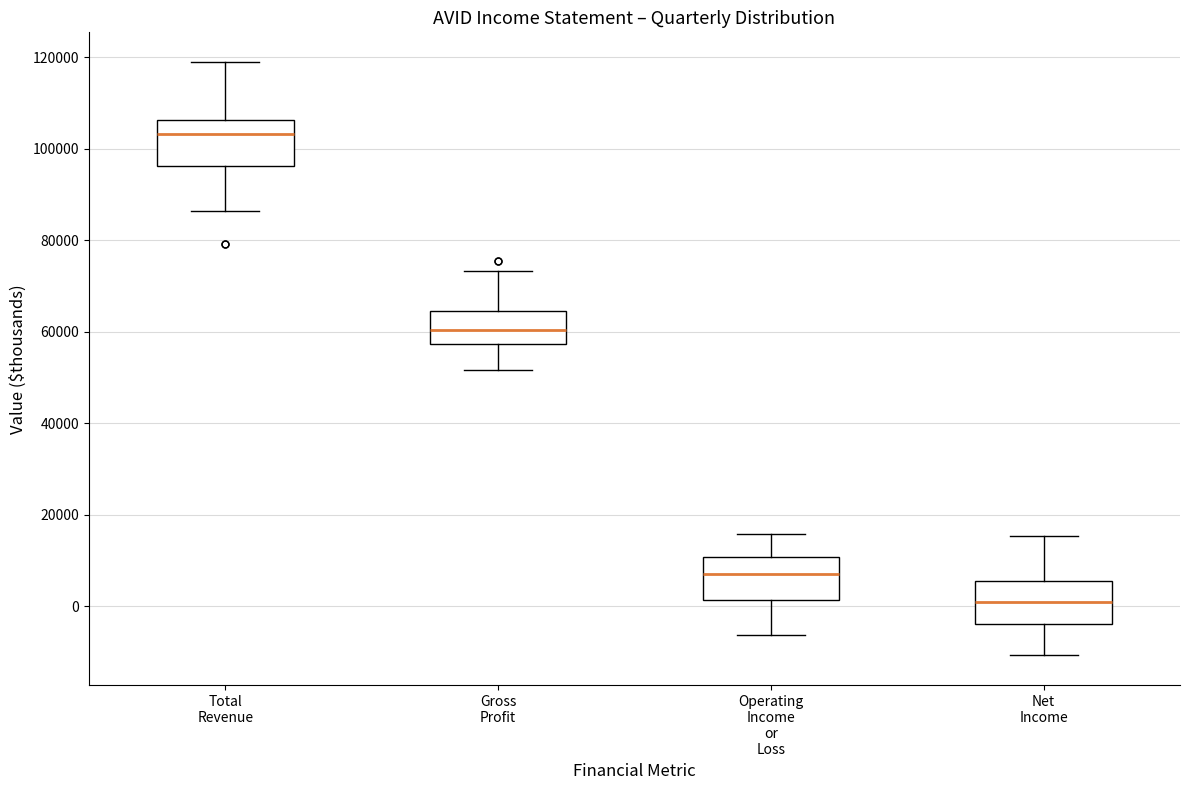

Reading left to right, transcribe this box plot: for each box, give where its median line is, the range the box spans, and where its two whiskers end, as read against the y-axis. The values are not printed on the chart, so give them approximately, as read against the axis.

Total Revenue: median 104000, box 96000 to 106000, whiskers 86000 to 120000
Gross Profit: median 60000, box 58000 to 64000, whiskers 52000 to 74000
Operating Income or Loss: median 8000, box 2000 to 10000, whiskers -6000 to 16000
Net Income: median 0, box -4000 to 6000, whiskers -10000 to 16000